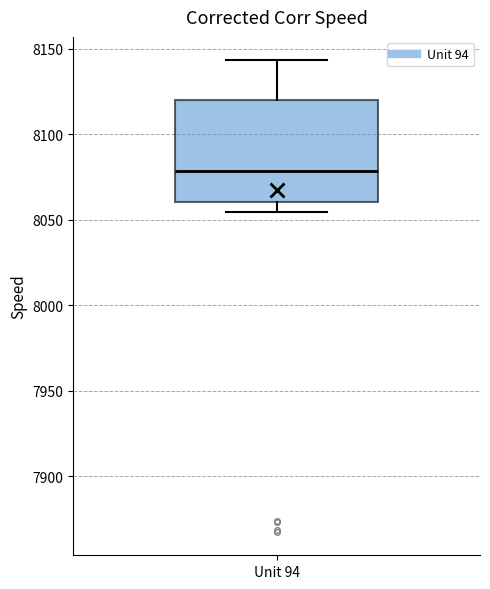

Read this box plot against the y-axis: the position of the median line, the range covered by the box, and the ends of both whiskers. The values are not printed on the chart, so give them approximately, as read against the axis.

median 8080, box 8060 to 8120, whiskers 8055 to 8145